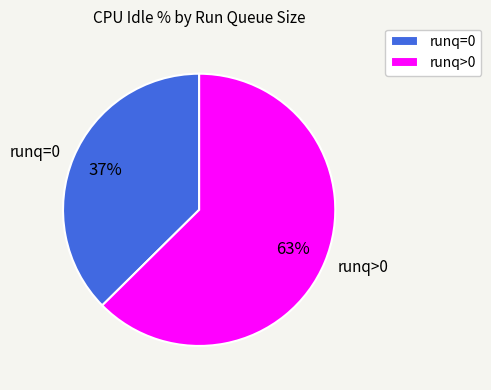

To the nearest percent, what is the average slice percentage?

50%